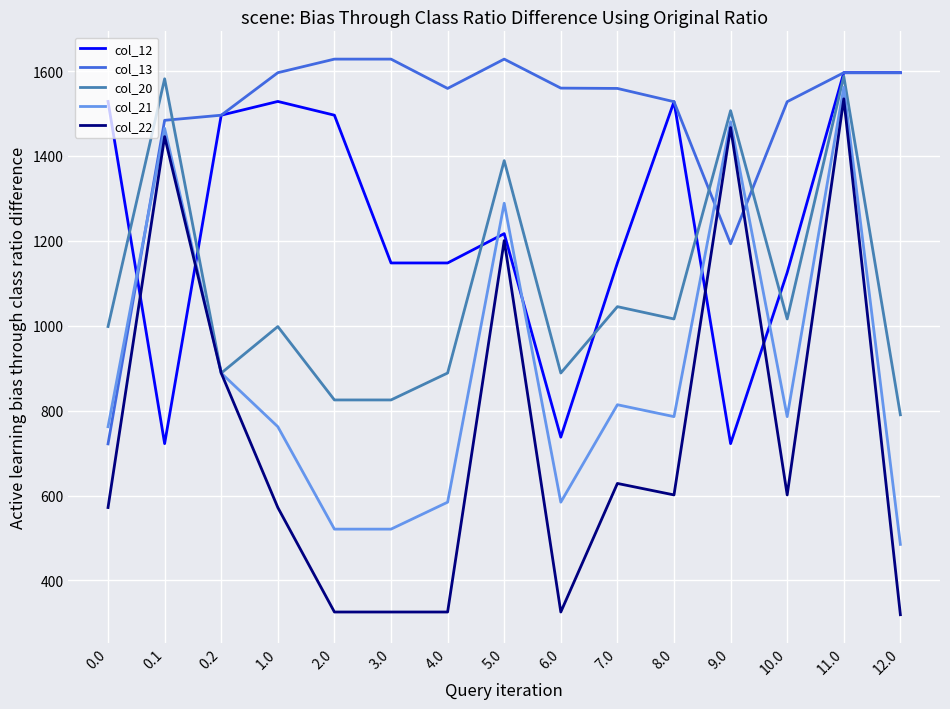

After their last crossing, which series has the higher values: col_12 or col_22?

col_12